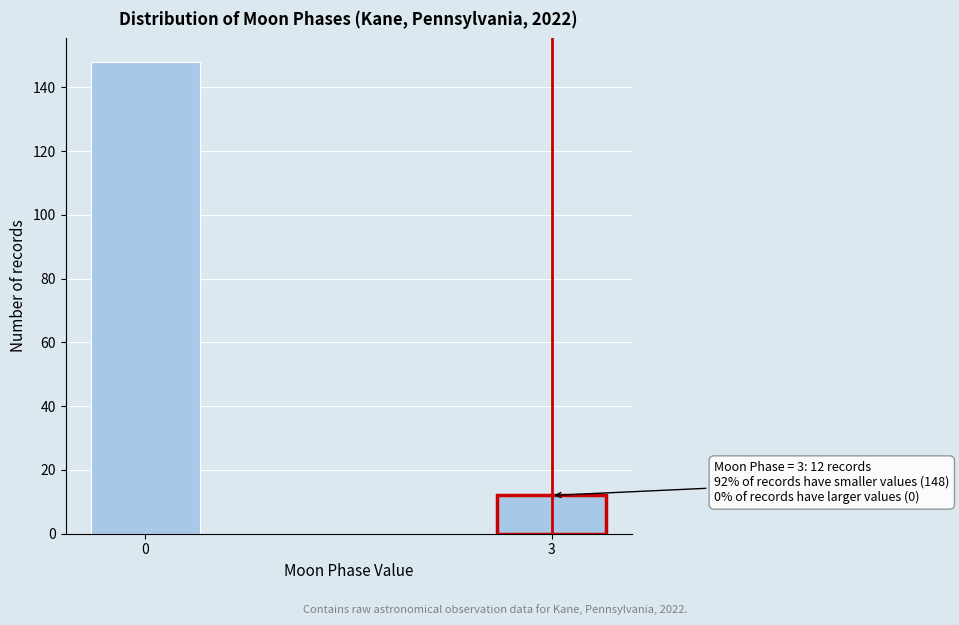

Reading right to left, transcribe all the data shown in this chart.

12	148